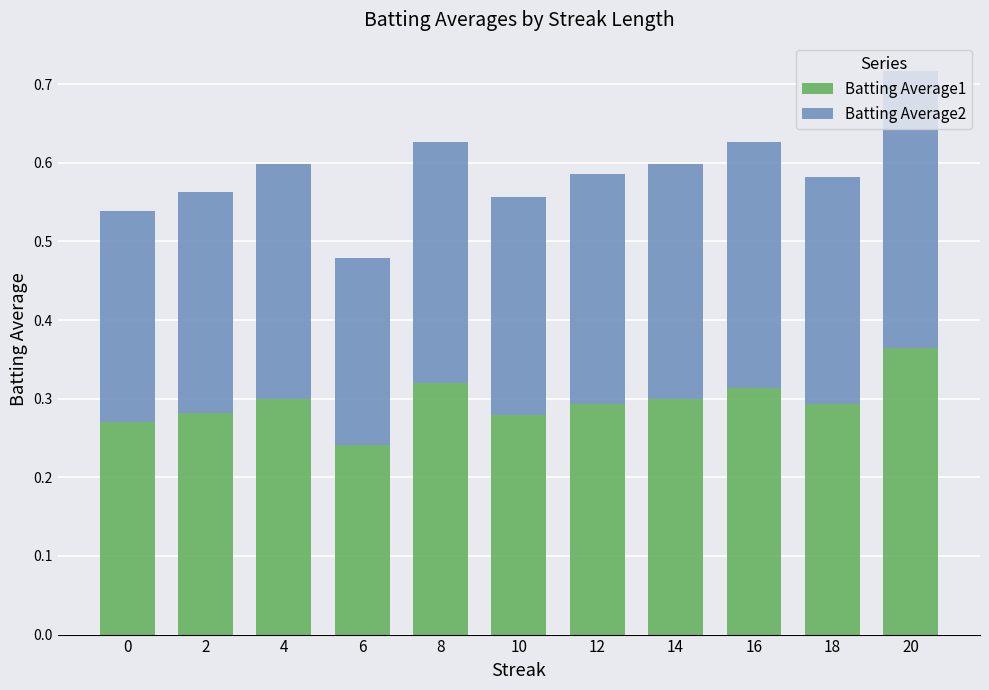

Which category has the highest value in the Batting Average1 series?

20